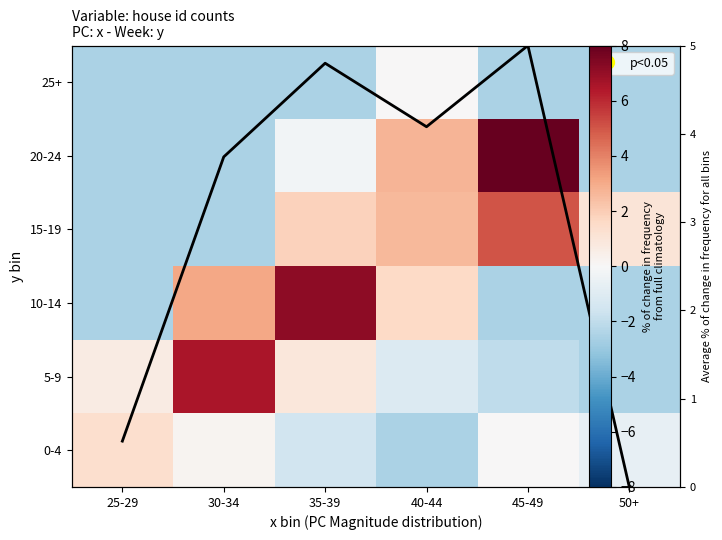

True or false: 15-19 has a value of -3.5 at 30-34.

False